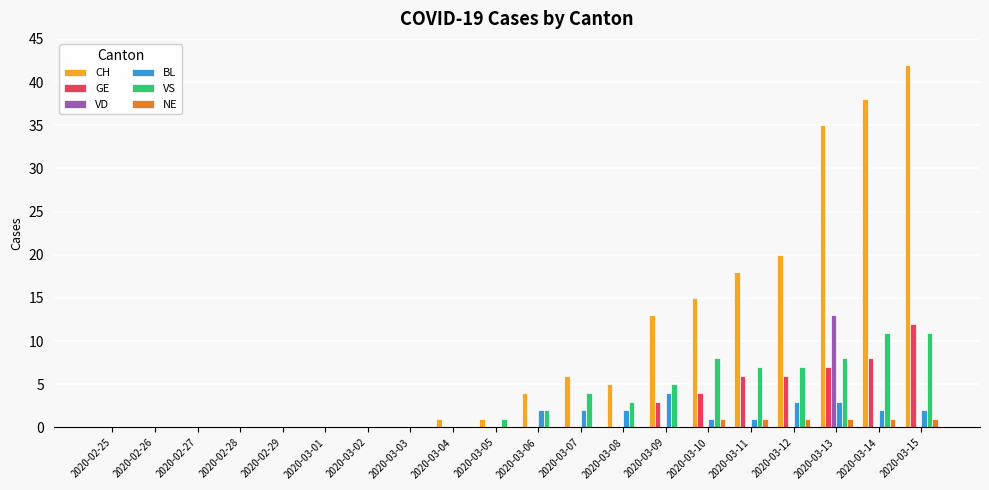

Between 2020-02-28 and 2020-03-12, which series saw the biggest shift?

CH